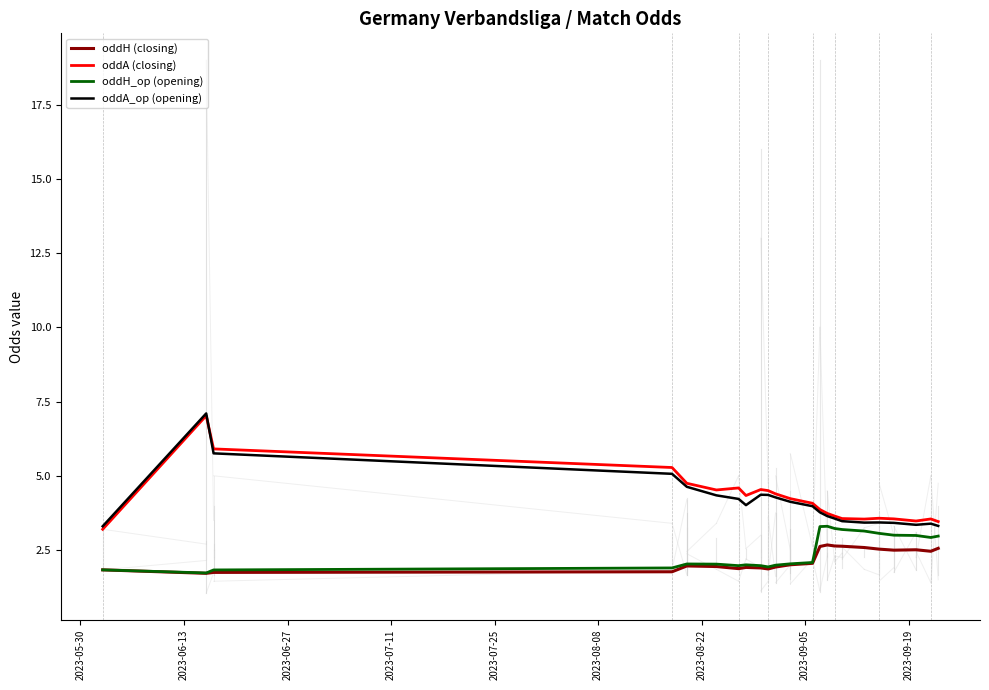

Does the chart have visible grid lines?

No